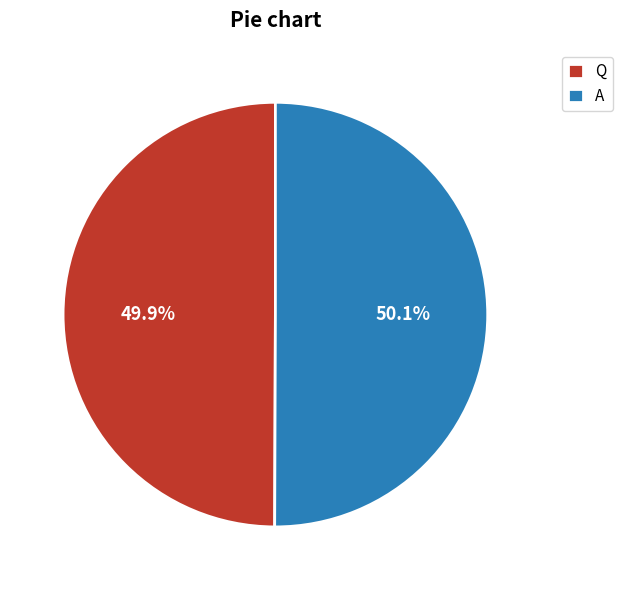

What is the ratio of the value at Q to the value at A?

1.0